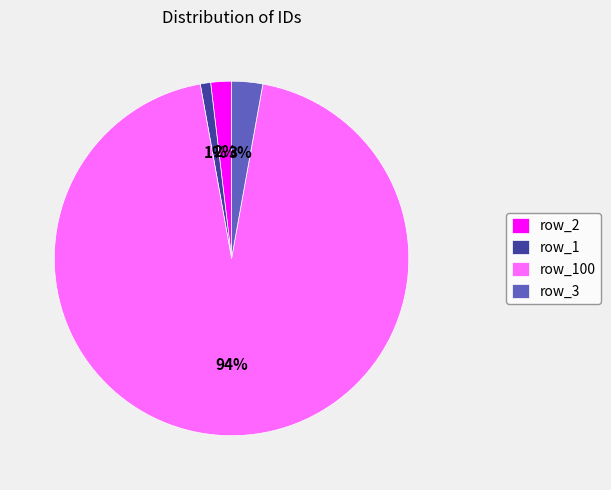

What is the largest slice in the pie chart?

row_100